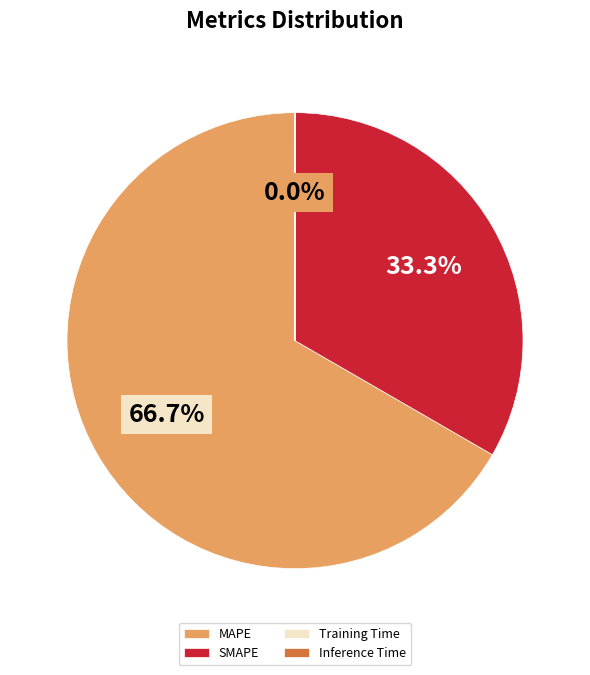

Between SMAPE and MAPE, which is larger?

MAPE